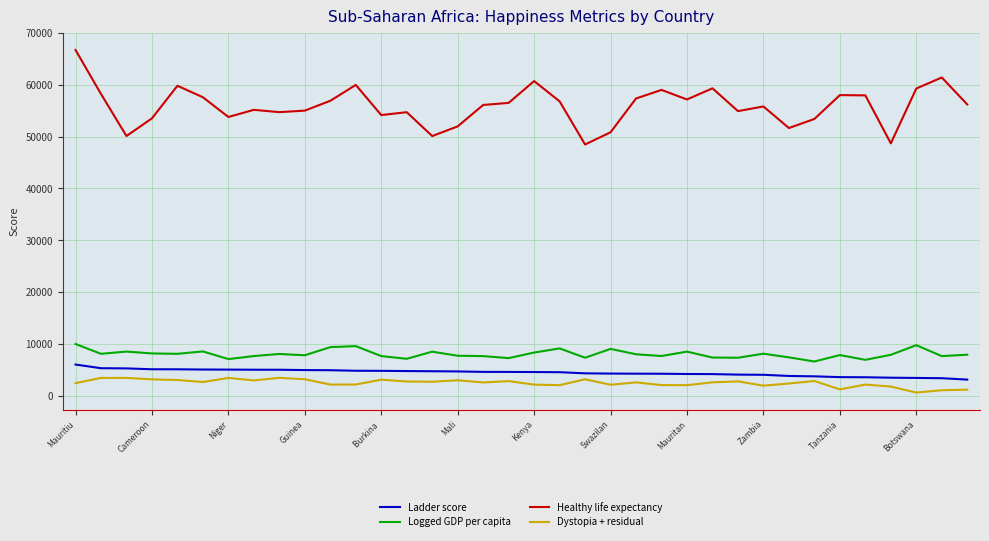

Which series has the widest spread of values?

Healthy life expectancy